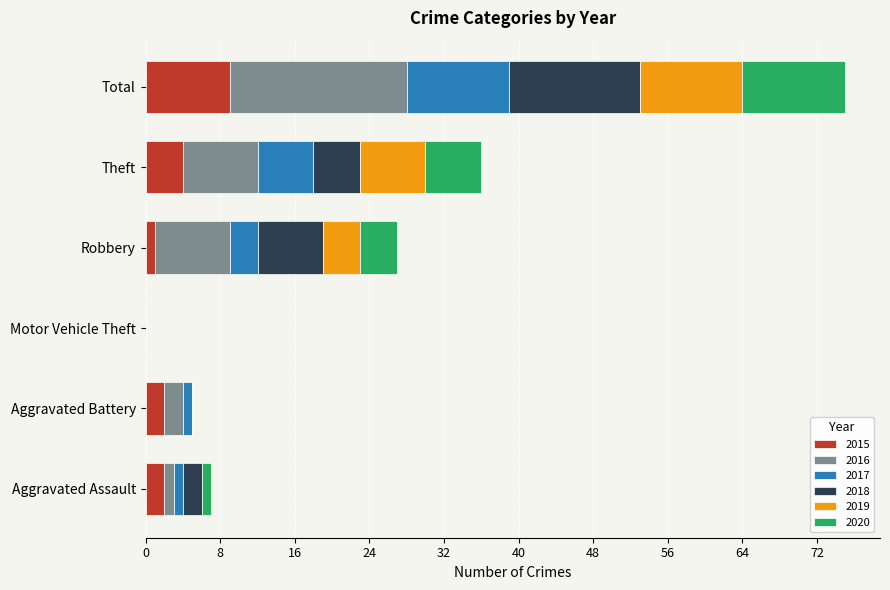

At which category is the sum across all series the highest?

Total